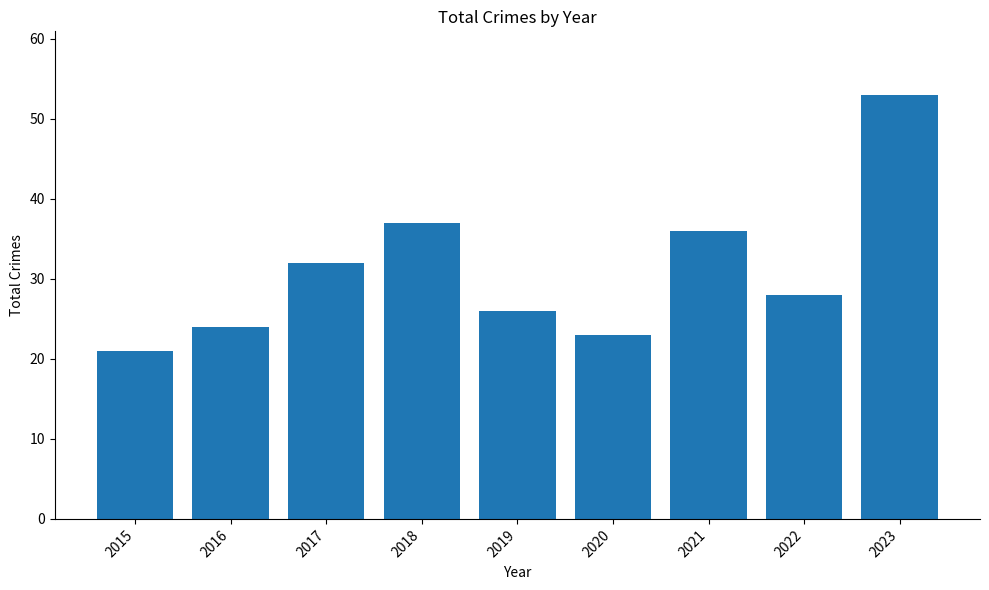

Rank the categories by value from highest to lowest.

2023, 2018, 2021, 2017, 2022, 2019, 2016, 2020, 2015